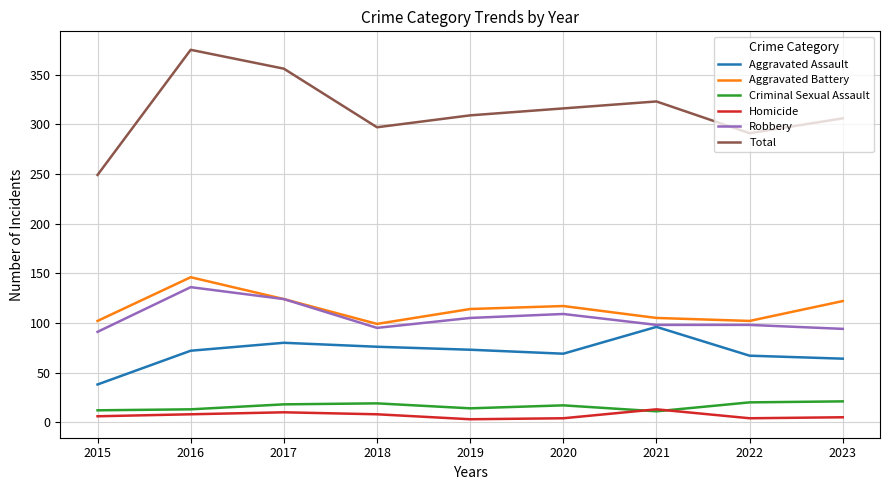

What is the spread (max minus min) of values at 2017?

346